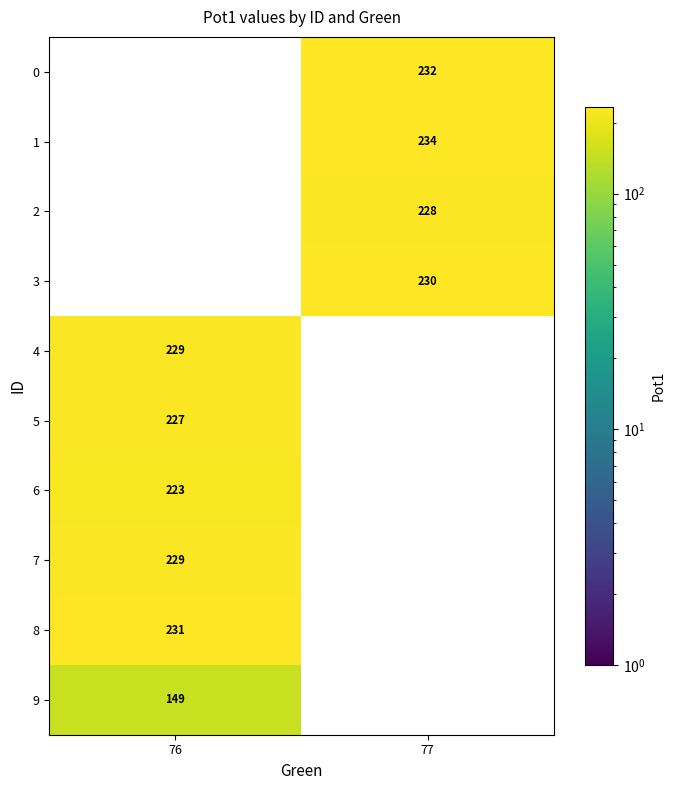

What is the maximum value for row_5?

227